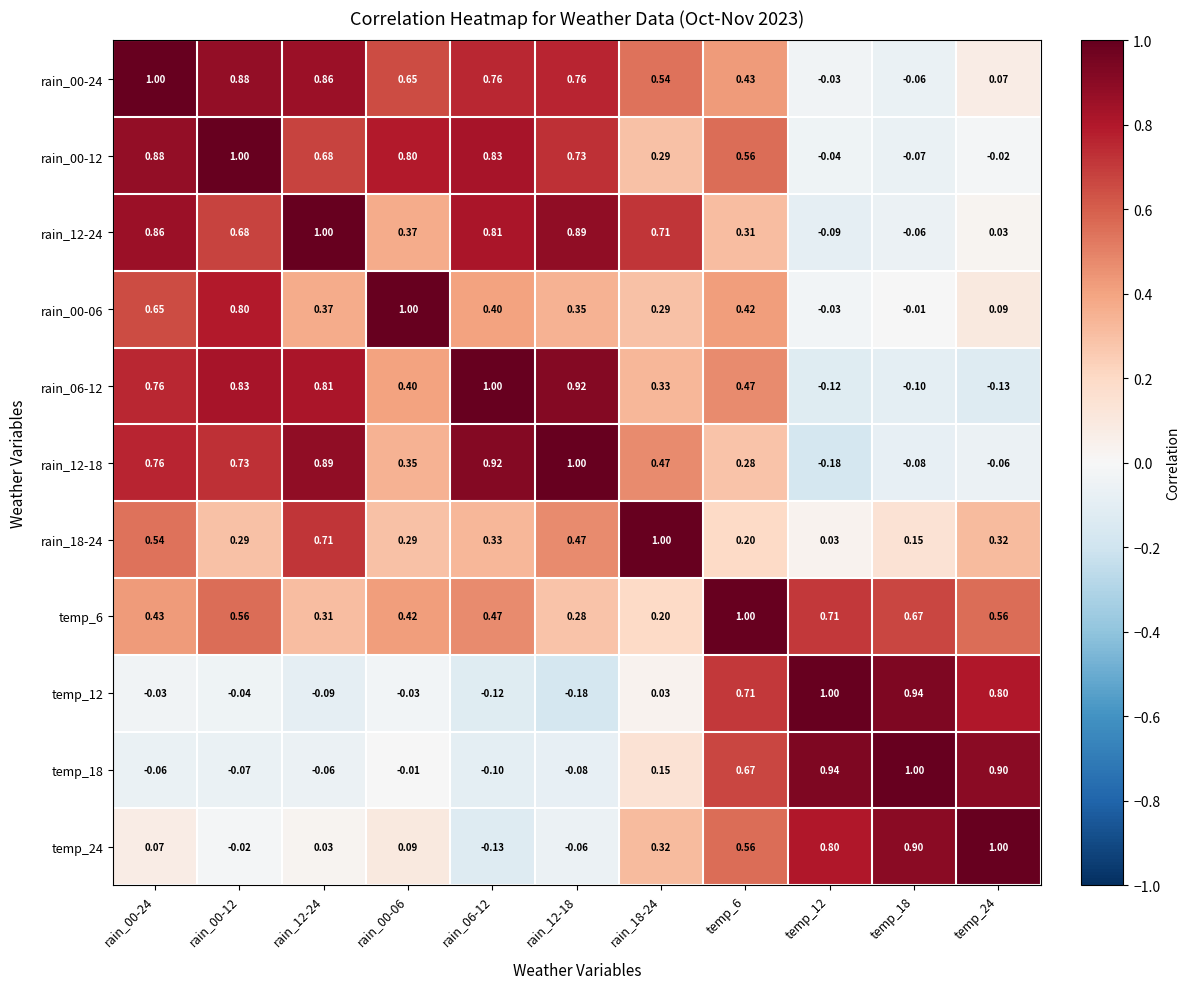

Is the value of rain_00-24 at rain_00-12 greater than the value of rain_12-18 at temp_18?

Yes